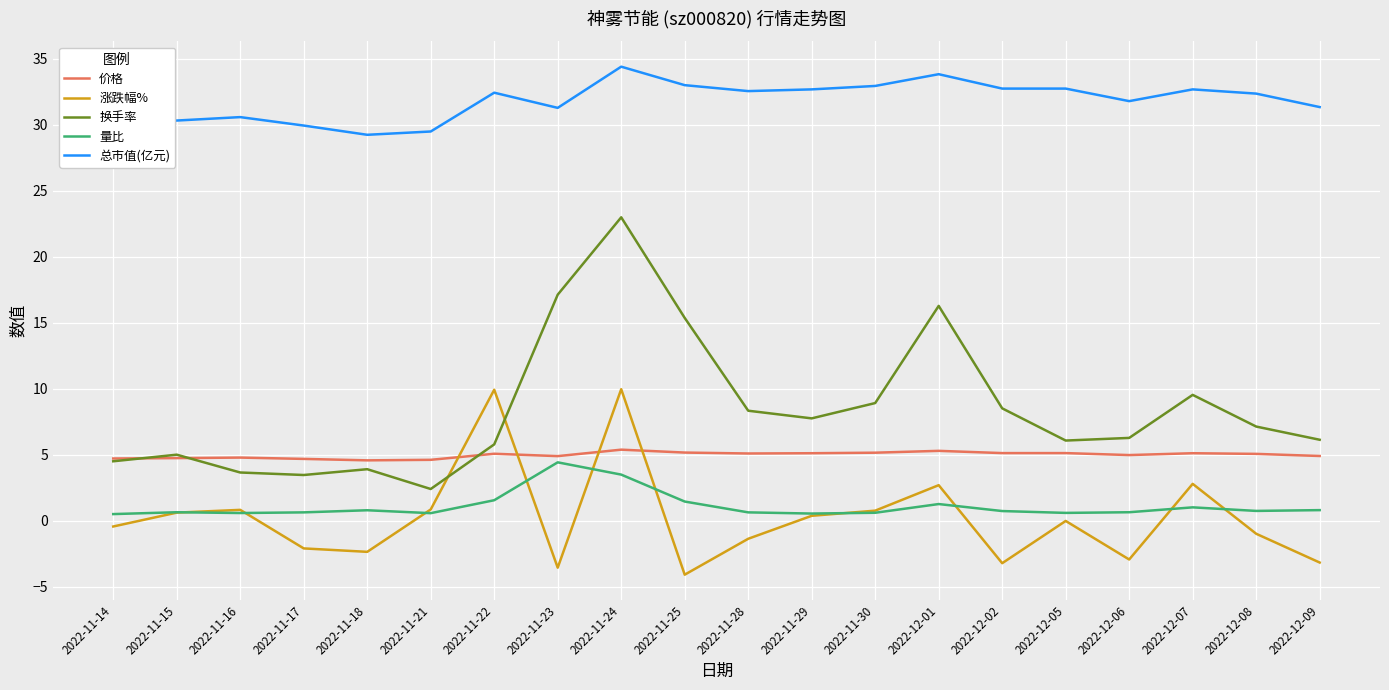

True or false: 量比 has a value of 0.8 at 2022-11-18.

True